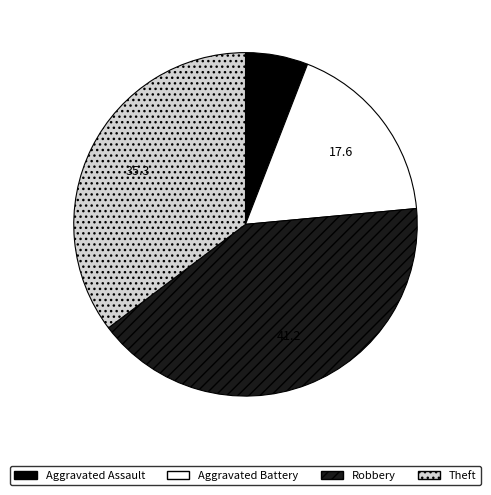

What is the ratio of the value at Aggravated Battery to the value at Aggravated Assault?

3.0